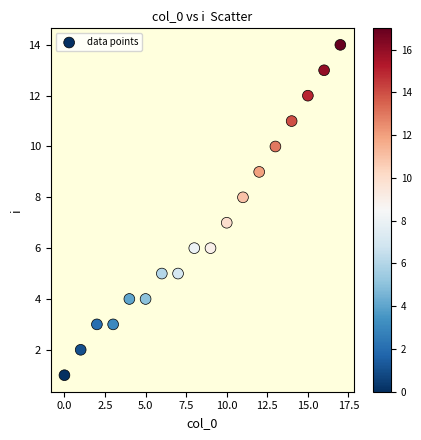

How many data points are displayed?

18